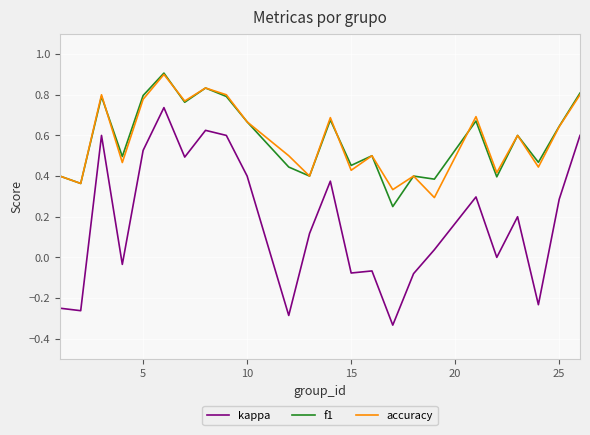

Which series has the largest range (max minus min)?

kappa